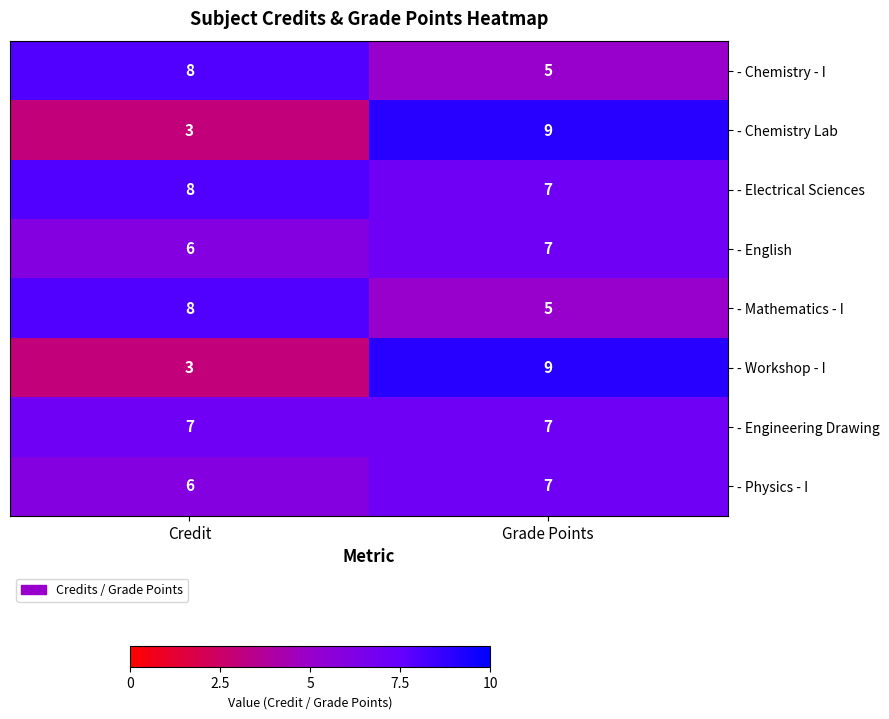

At which category is the sum across all series the highest?

Grade Points